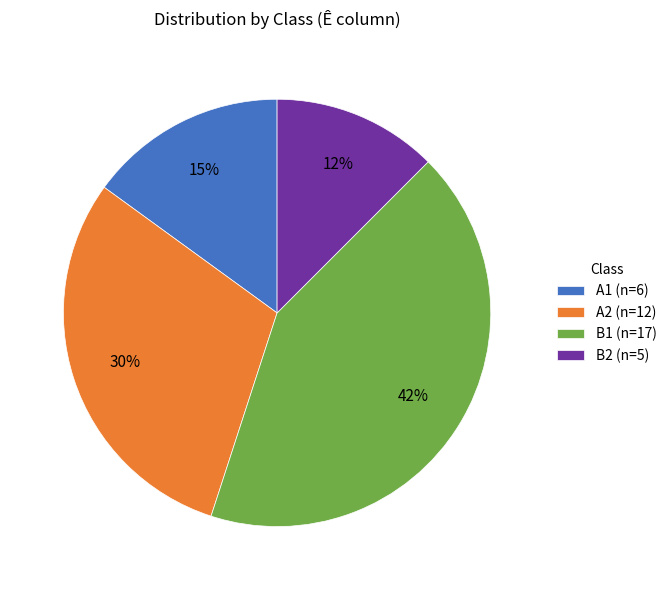

To the nearest percent, what percentage of the pie is B1?

42%